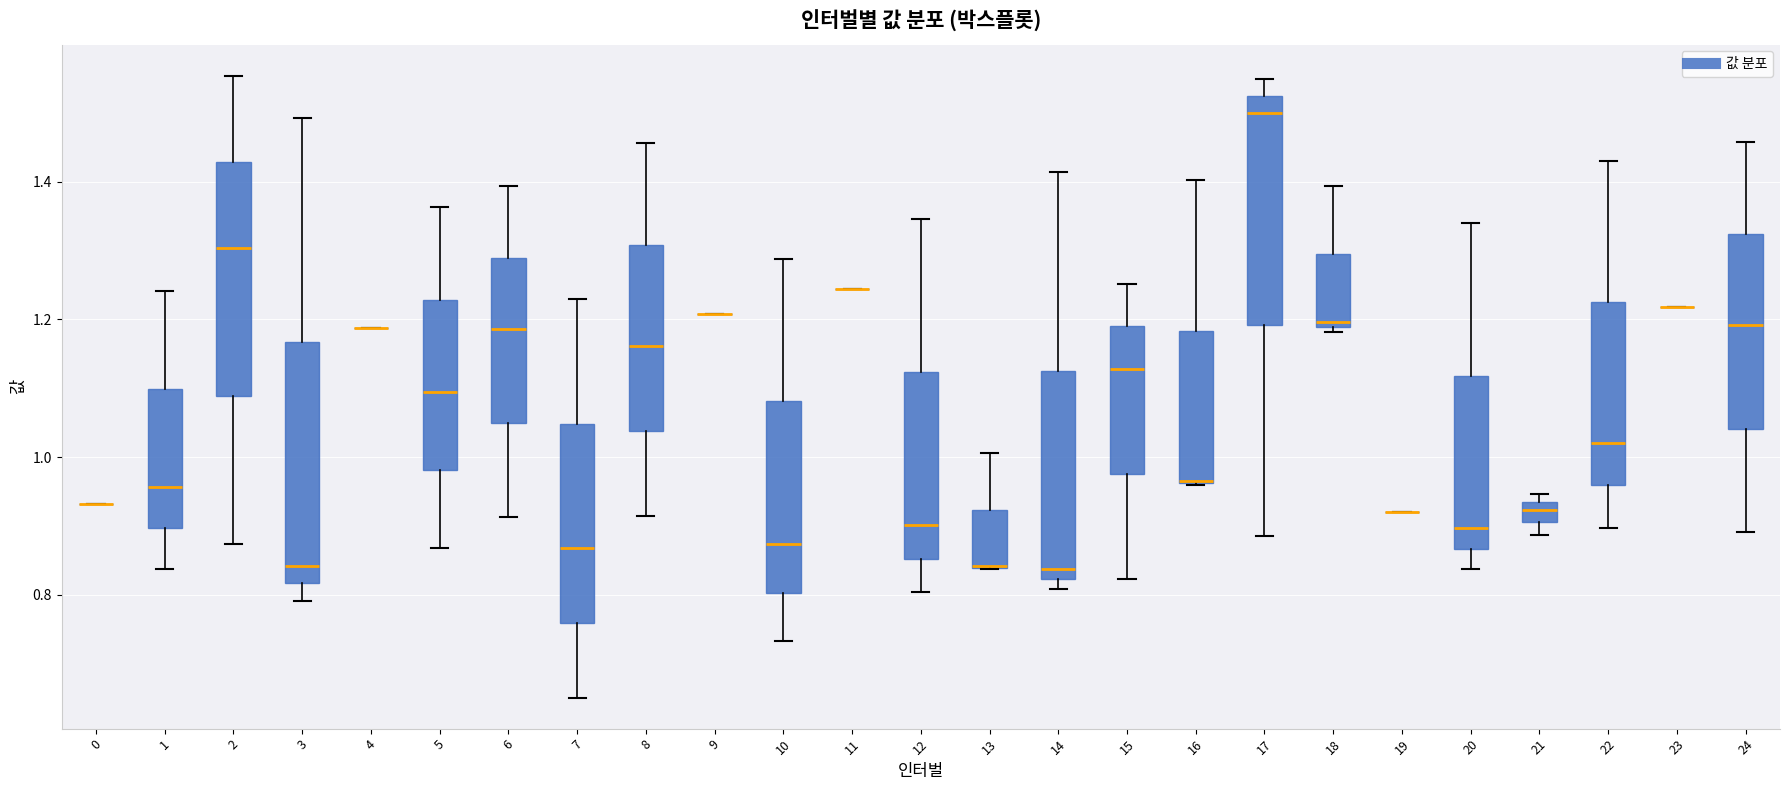

Where is the upper edge of the box at x = 15 on the y-axis? The values are not printed on the chart, so give them approximately, as read against the axis.

1.18